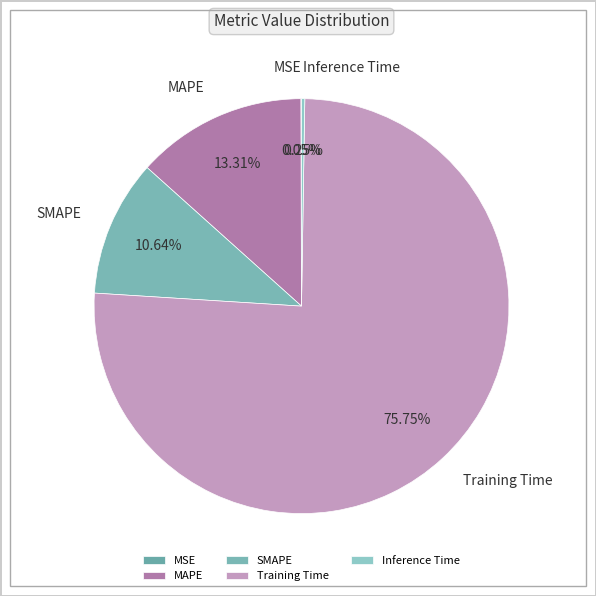

Is the sum of Training Time and SMAPE greater than half?

Yes